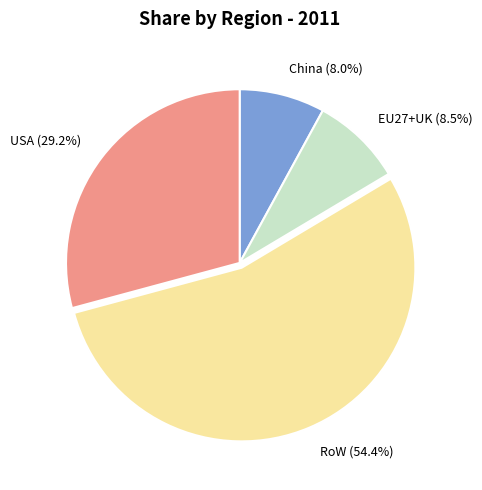

To the nearest percent, what portion does USA represent?

29%